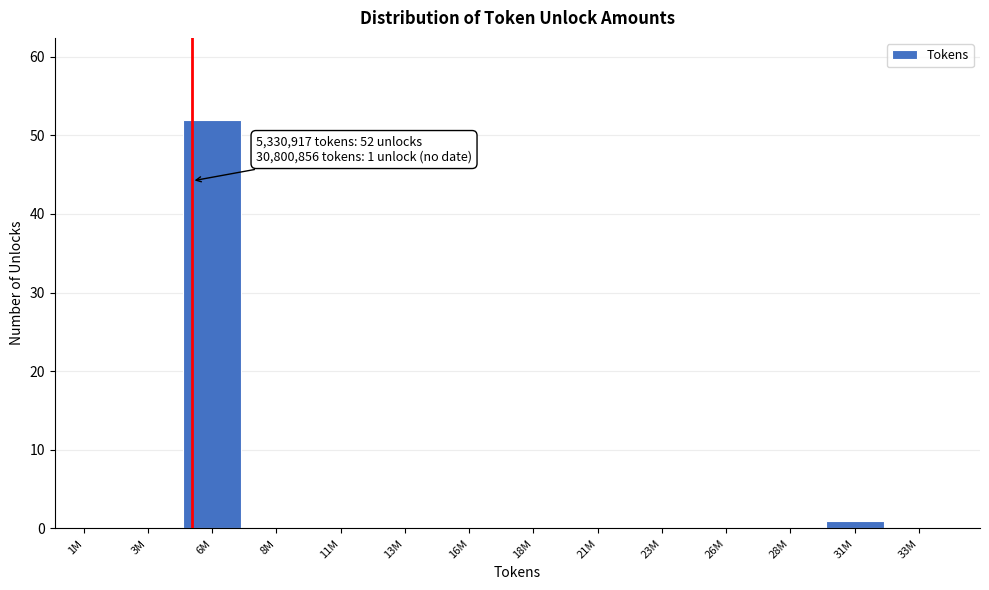

Reading right to left, list all the values displayed in this chart.

33M=0	31M=1	28M=0	26M=0	23M=0	21M=0	18M=0	16M=0	13M=0	11M=0	8M=0	6M=52	3M=0	1M=0